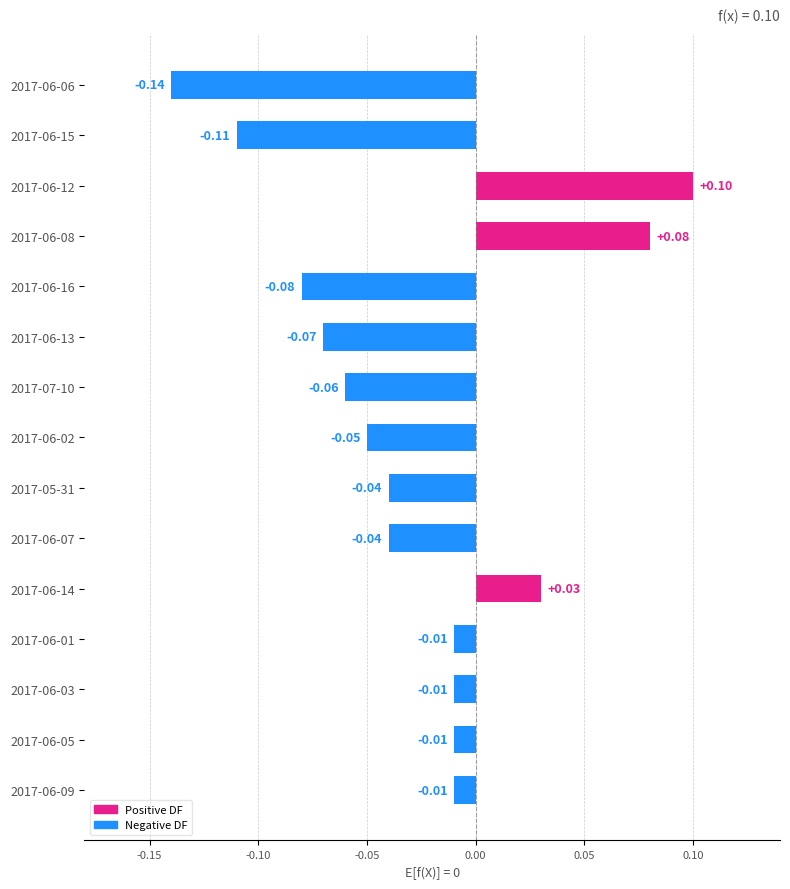

Which category has the lowest value across all series?

2017-06-06